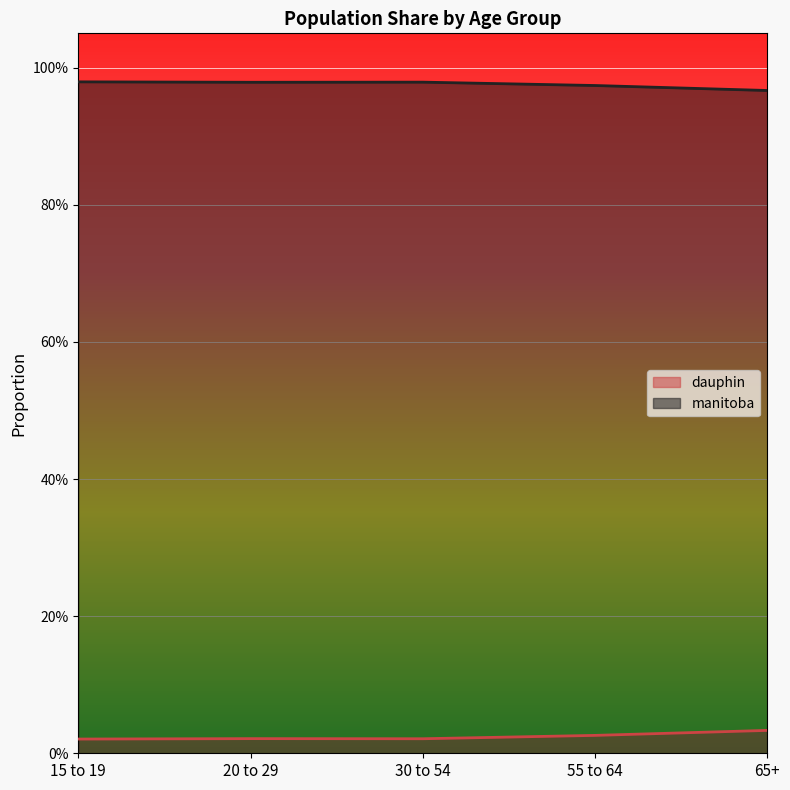

Rank the series by their maximum value, from highest to lowest.

manitoba, dauphin